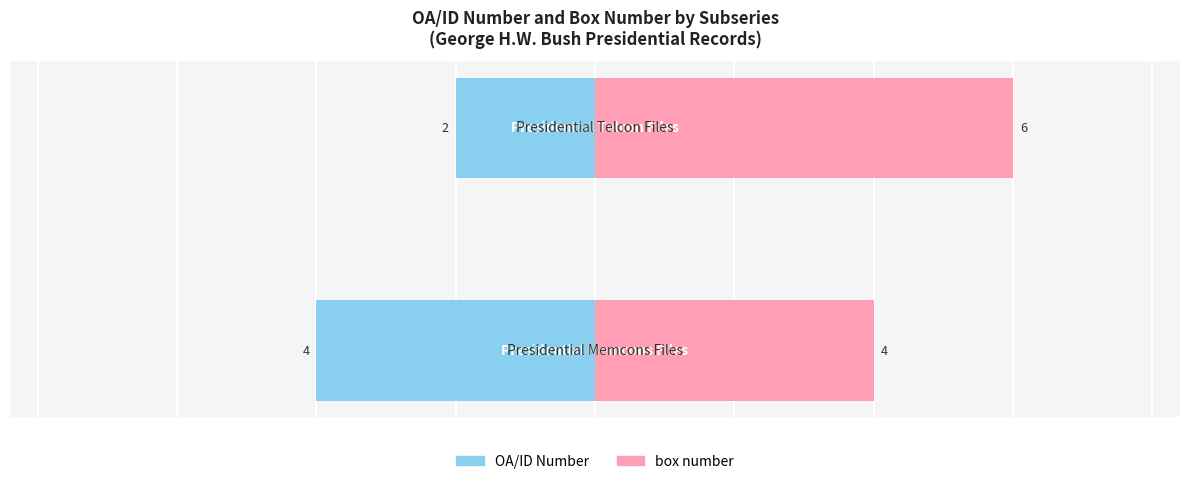

What is the greatest value displayed?

6